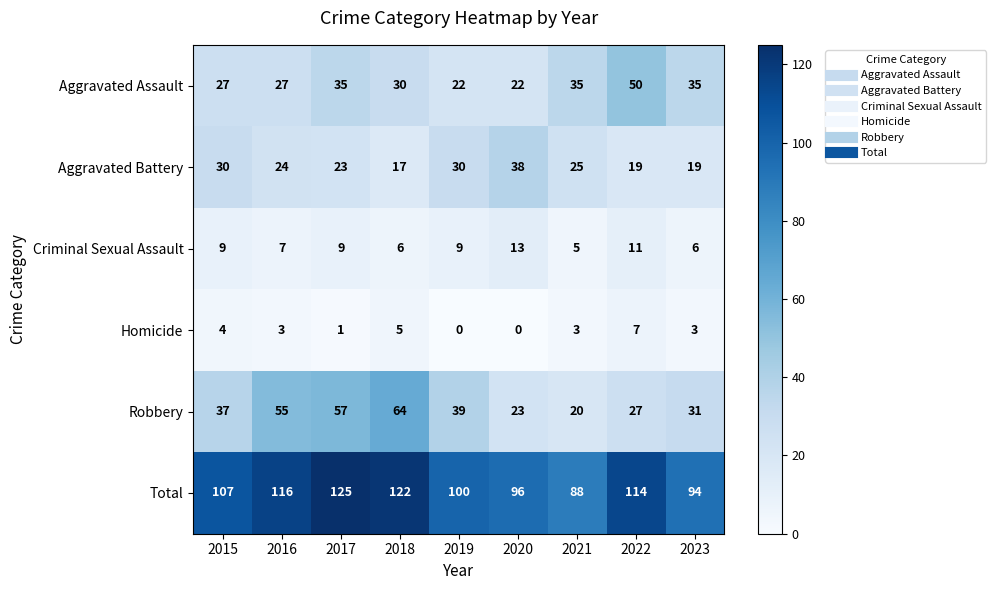

How many distinct data groups are displayed?

6